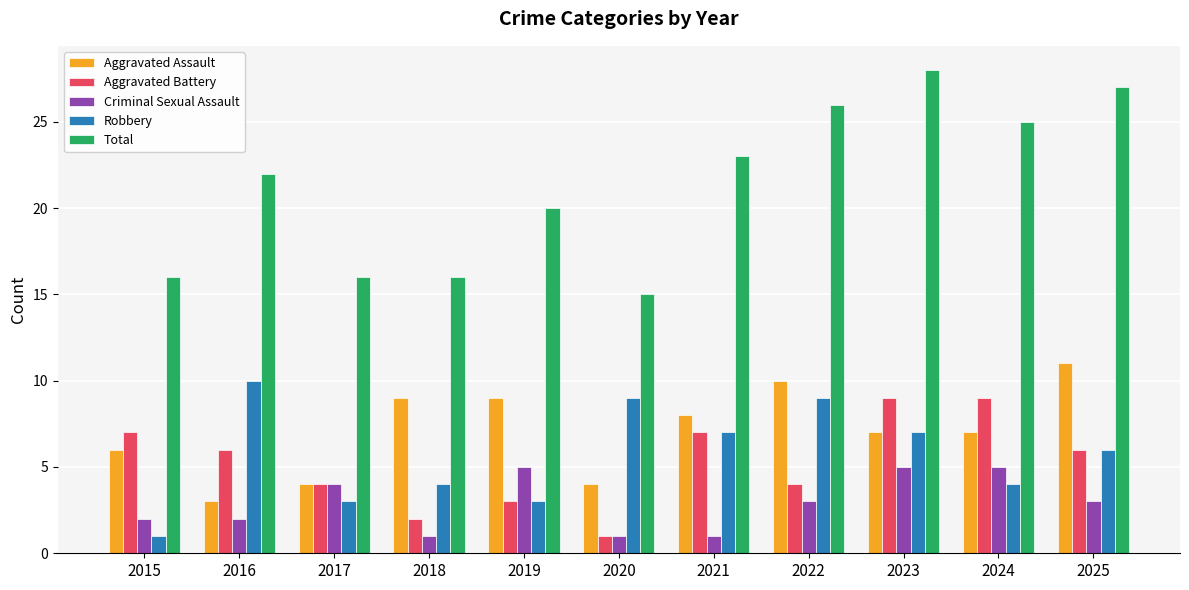

Between 2015 and 2018, which series saw the biggest shift?

Aggravated Battery